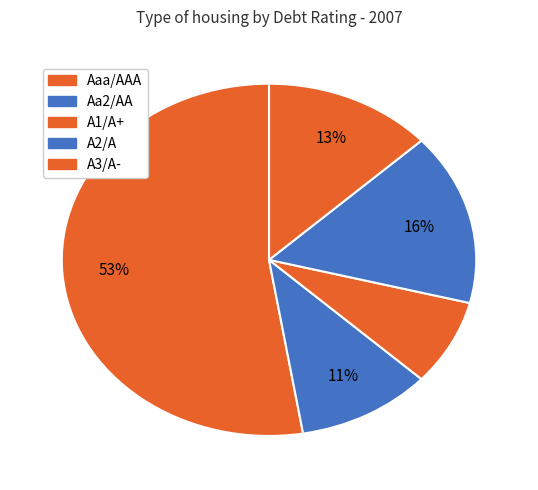

What is the largest slice in the pie chart?

Aaa/AAA